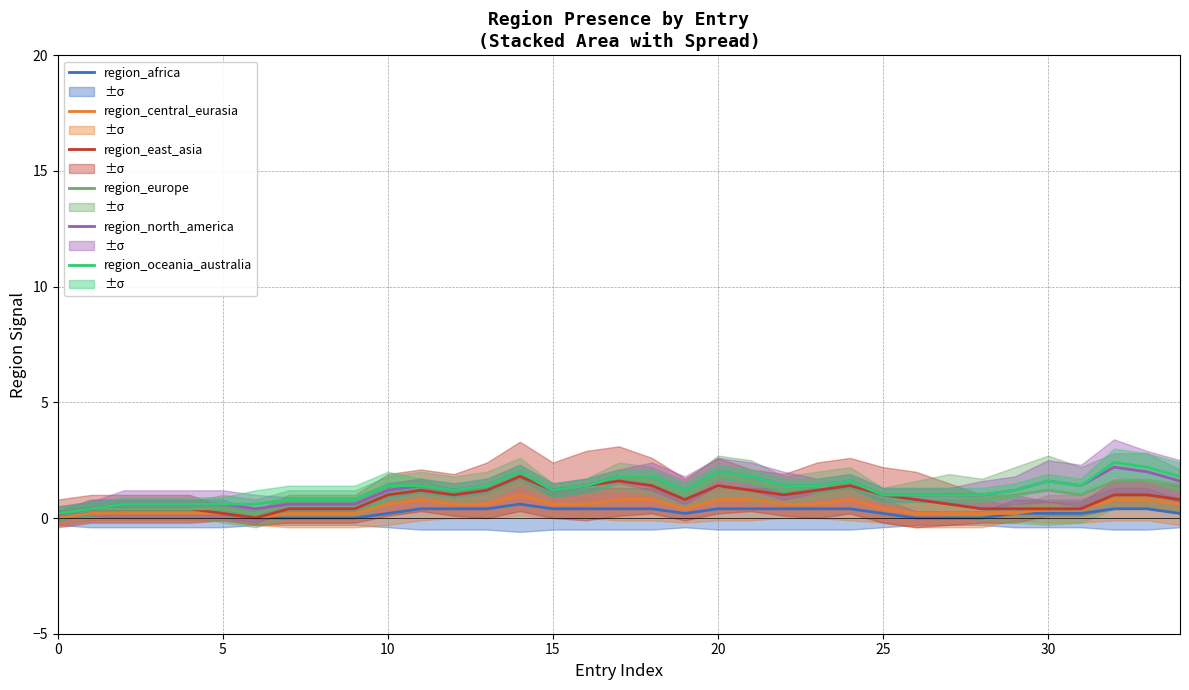

What is the sum of all region_africa values?

8.6